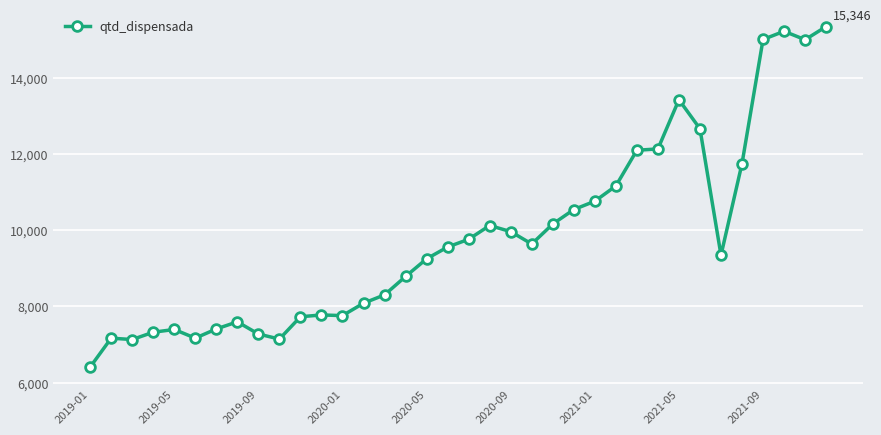

What is the maximum value shown in the chart?

15346